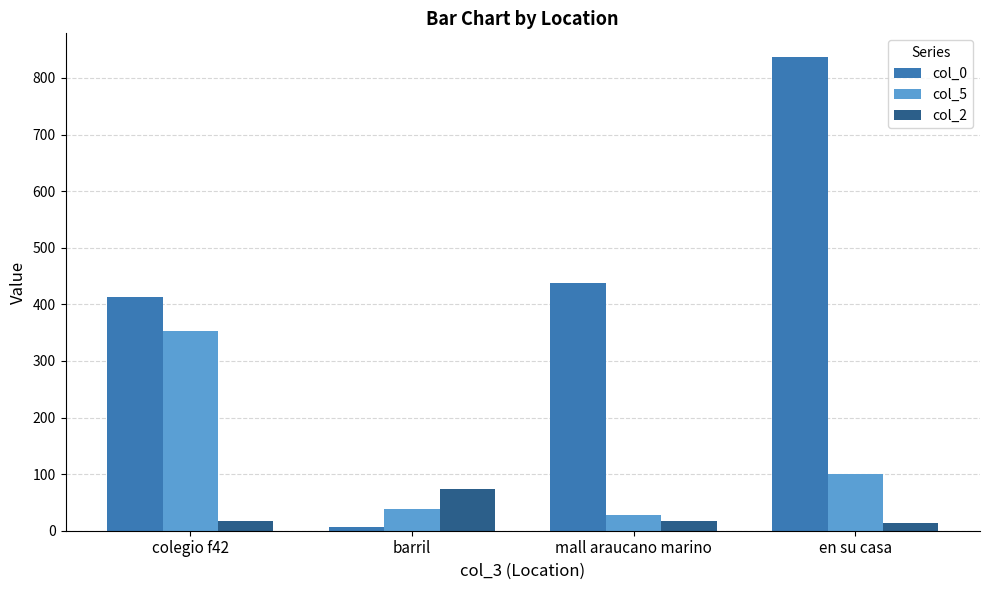

Rank the series by their maximum value, from lowest to highest.

col_2, col_5, col_0